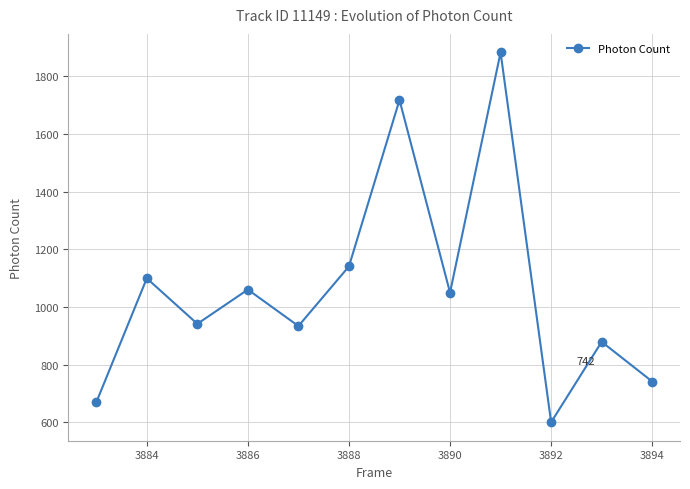

What is the value of the 11th point from the left?

879.4